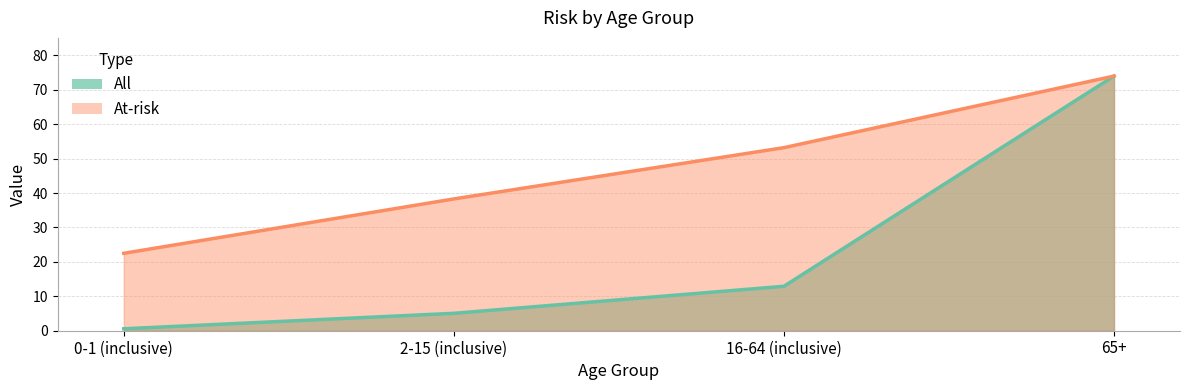

What is the sum of the At-risk values at 0-1 (inclusive) and 2-15 (inclusive)?

60.8